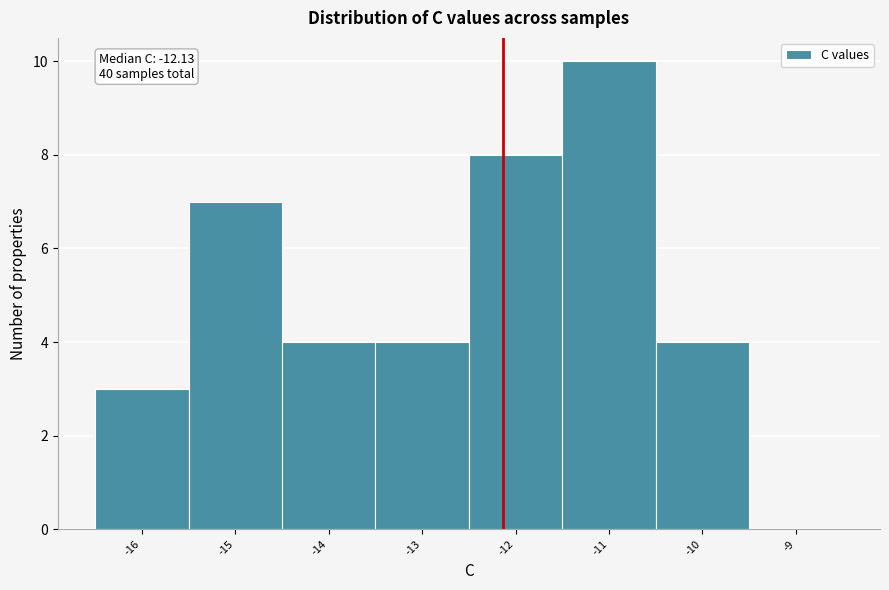

Over which range of the x-axis is the bar tallest?

-11.5 to -10.5